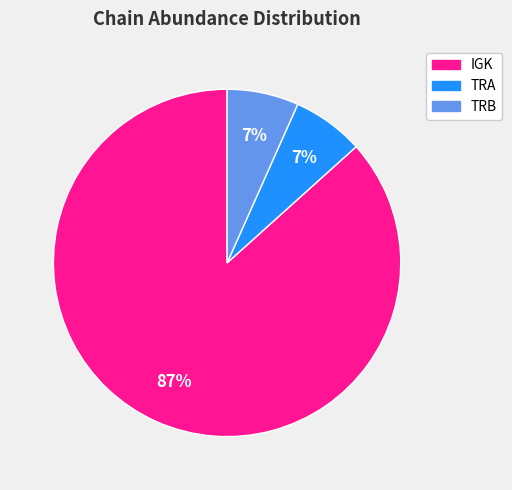

What is the ratio of the value at TRB to the value at TRA?

1.0